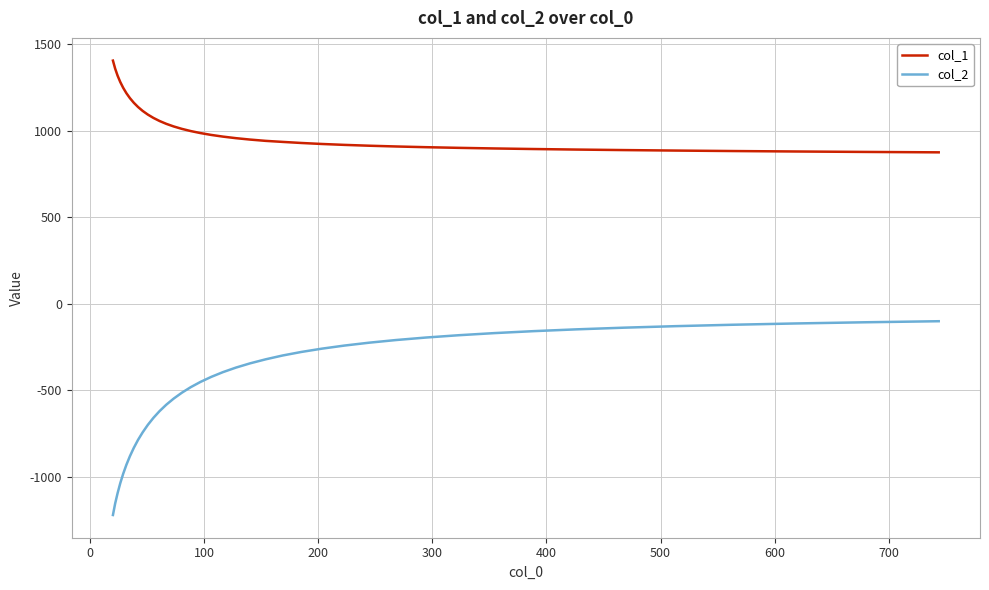

Rank the series by their maximum value, from highest to lowest.

col_1, col_2